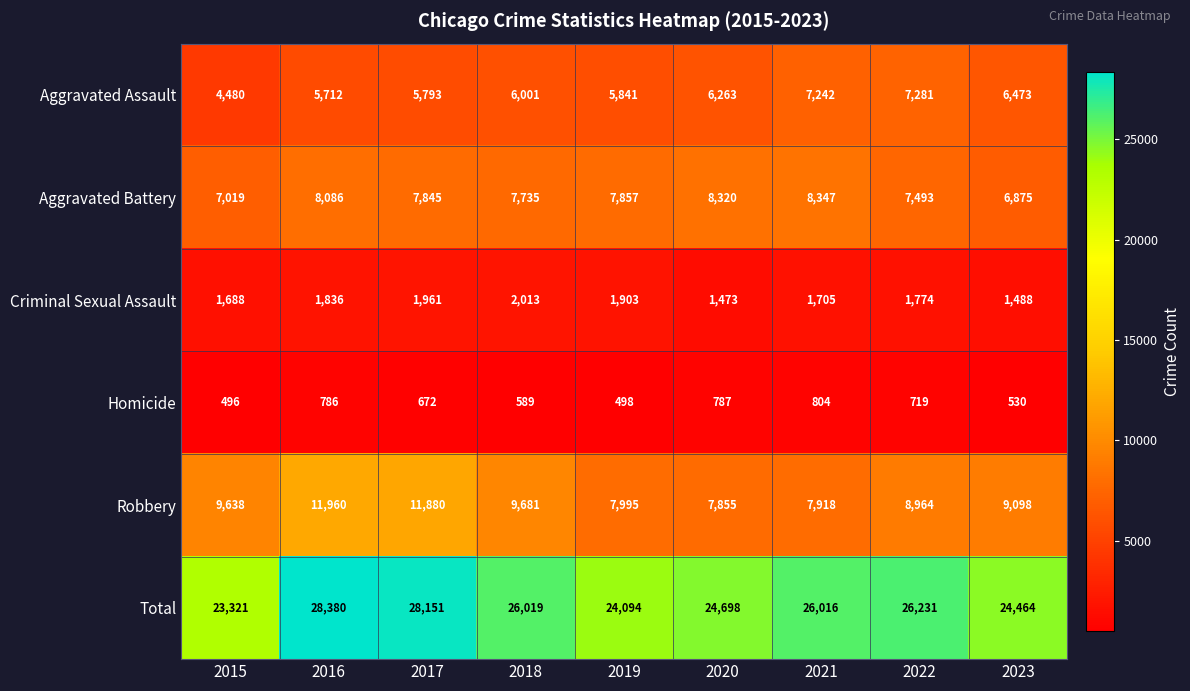

The value of Robbery at 2016 is 11960. True or false?

True